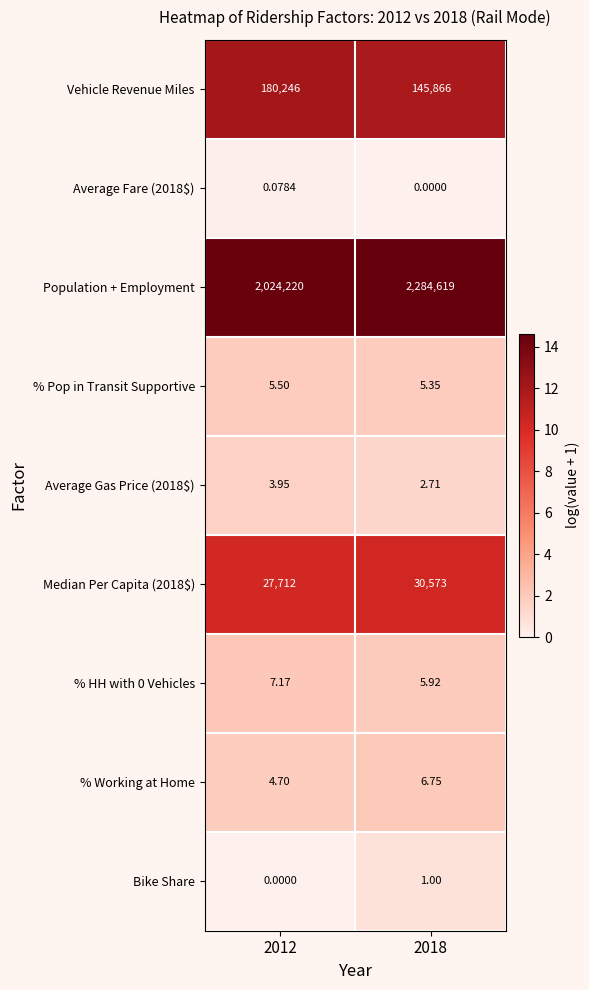

Which series has the largest total across all categories?

Population + Employment